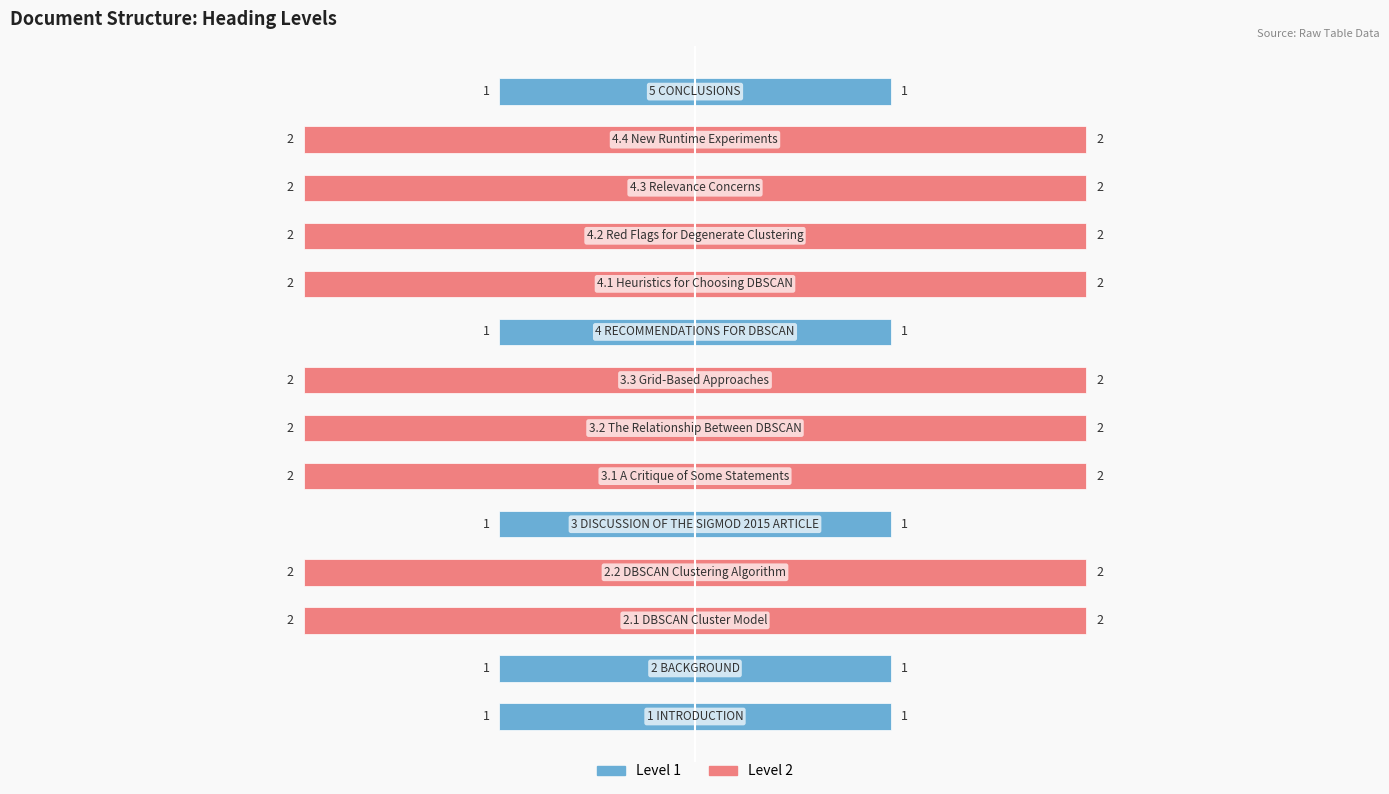

What is the label of the 14th bar from the right?

1 INTRODUCTION